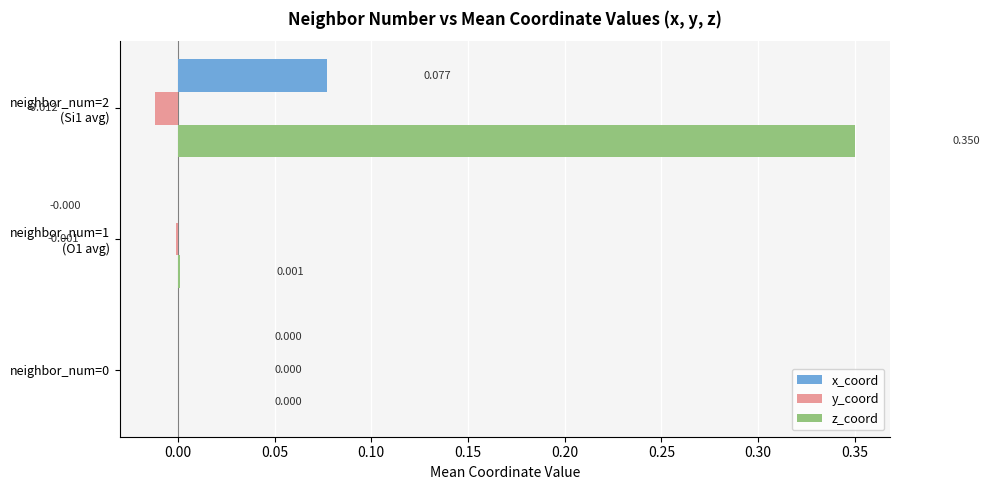

Which series has the largest total across all categories?

z_coord